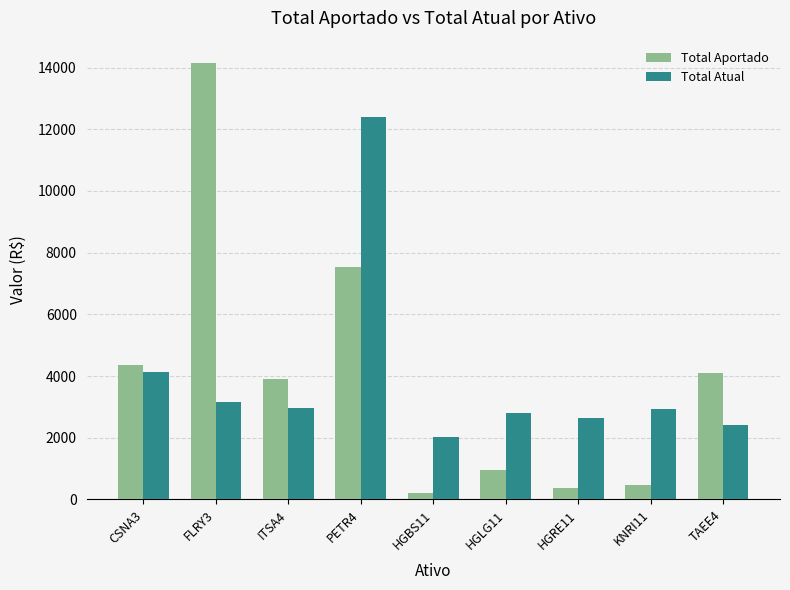

Count the number of data series in this chart.

2